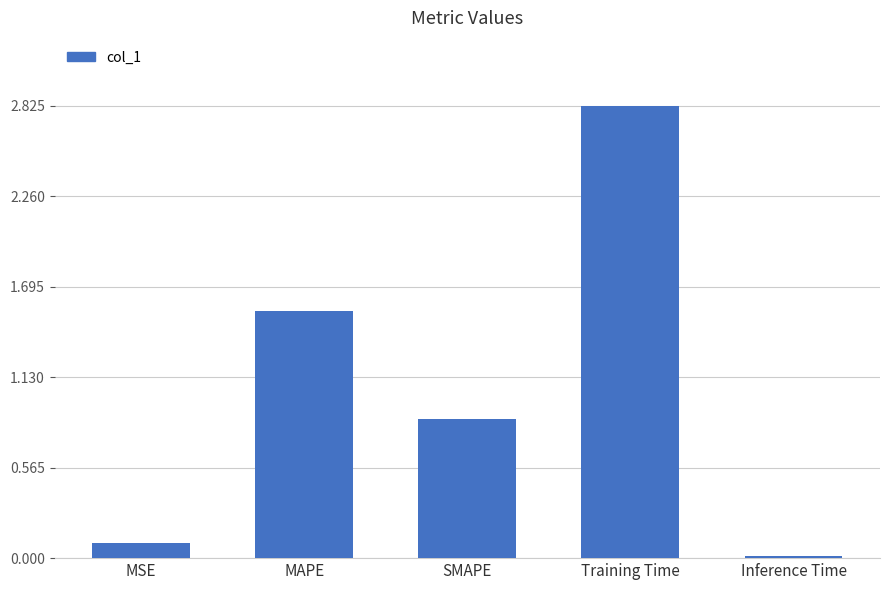

What is the value of the 4th bar from the left?

2.8